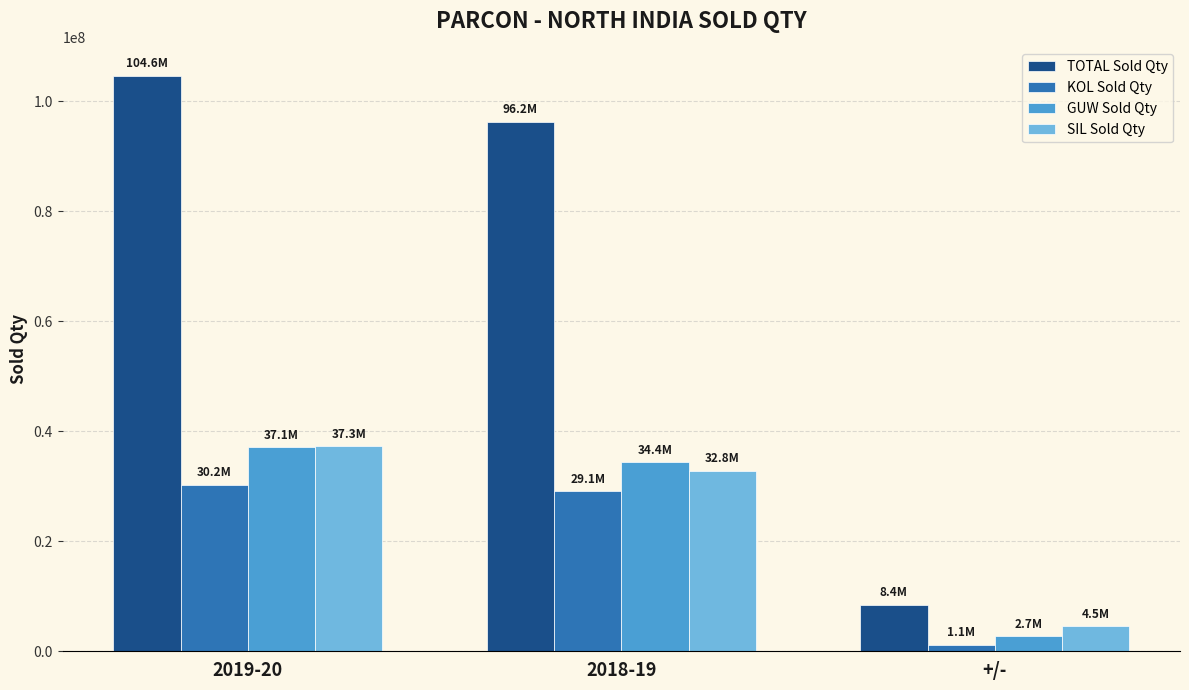

Reading left to right, transcribe all the data shown in this chart.

TOTAL Sold Qty: 104574279.7	96204324.1	8369955.6
KOL Sold Qty: 30215747.8	29083377.2	1132370.6
GUW Sold Qty: 37089955.5	34362272.5	2727683.0
SIL Sold Qty: 37268576.4	32758674.4	4509902.0